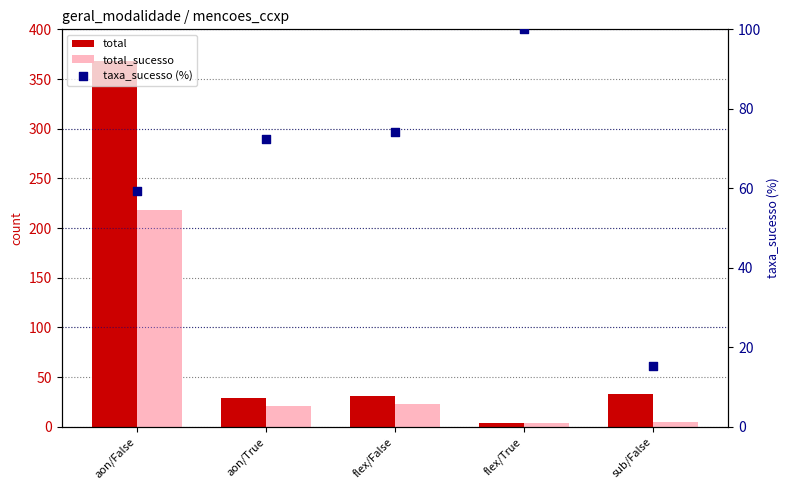

What is the total value across all series at flex/False?

128.2